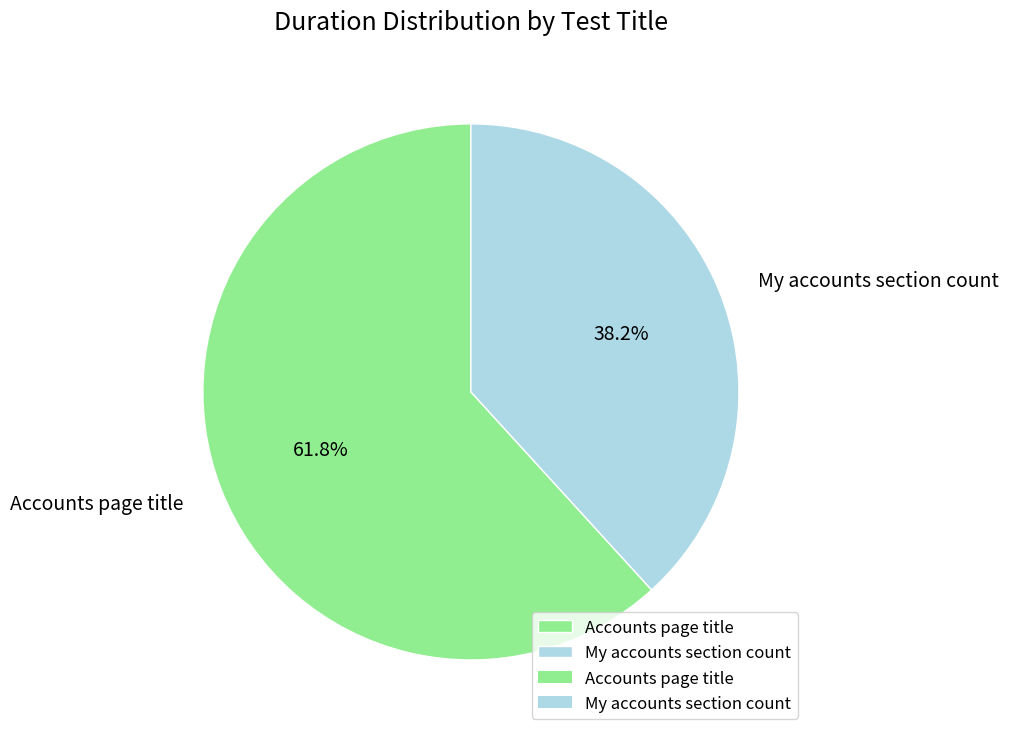

To the nearest percent, what is the difference between the largest and smallest slice percentages?

24%